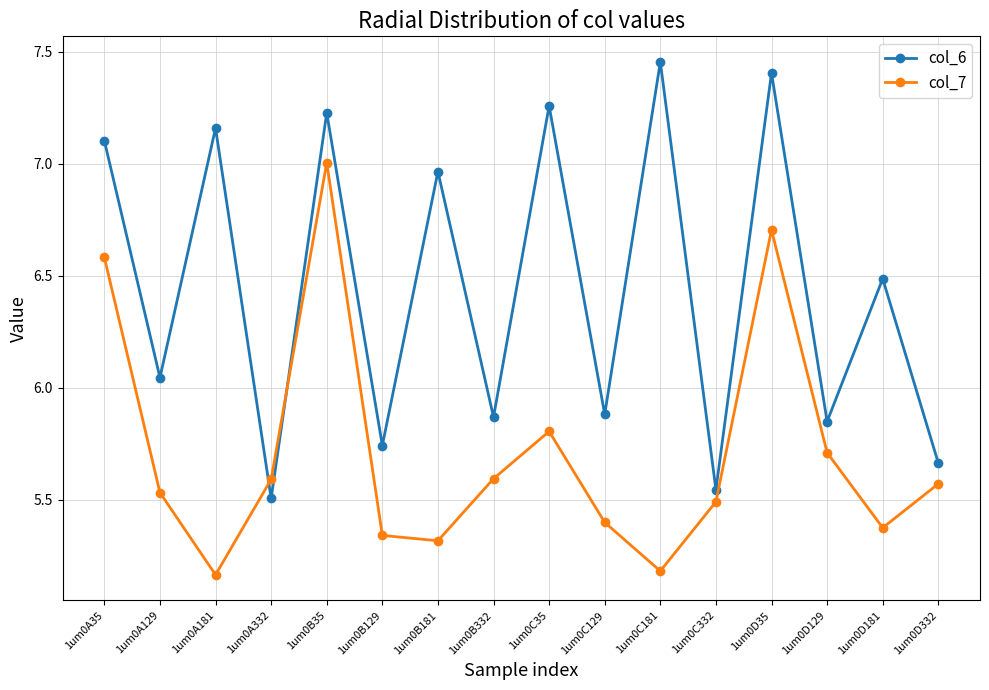

Between which two adjacent categories do col_6 and col_7 first intersect?

1um0A181 and 1um0A332